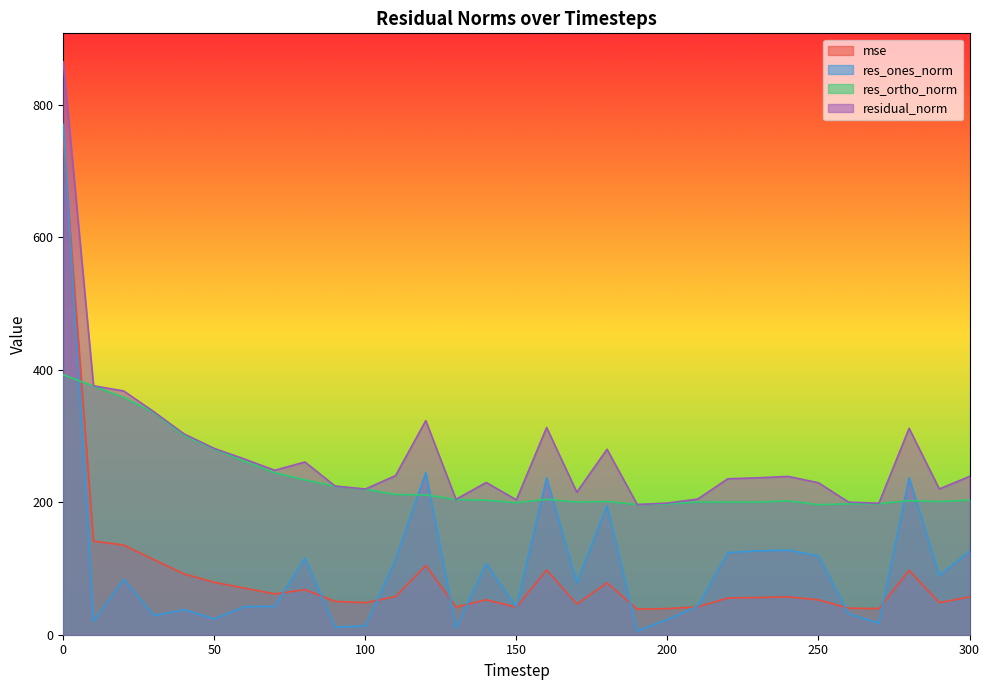

What is the sum of all residual_norm values?

8467.9